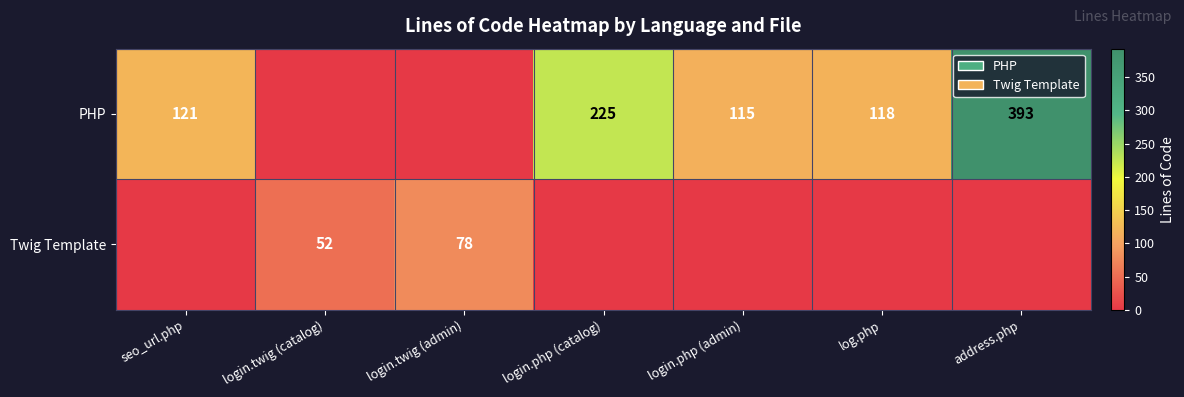

How many categories are shown in the chart?

7